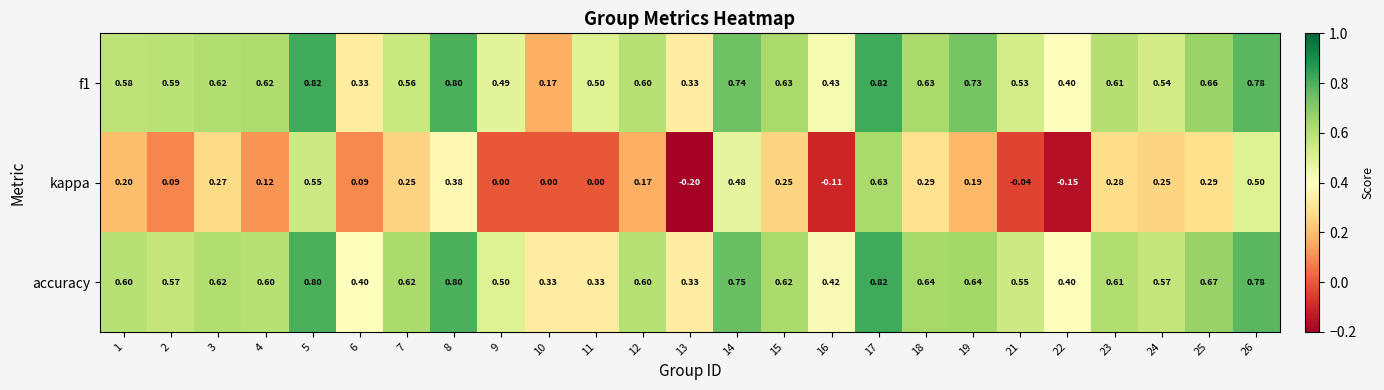

Which series has the widest spread of values?

kappa